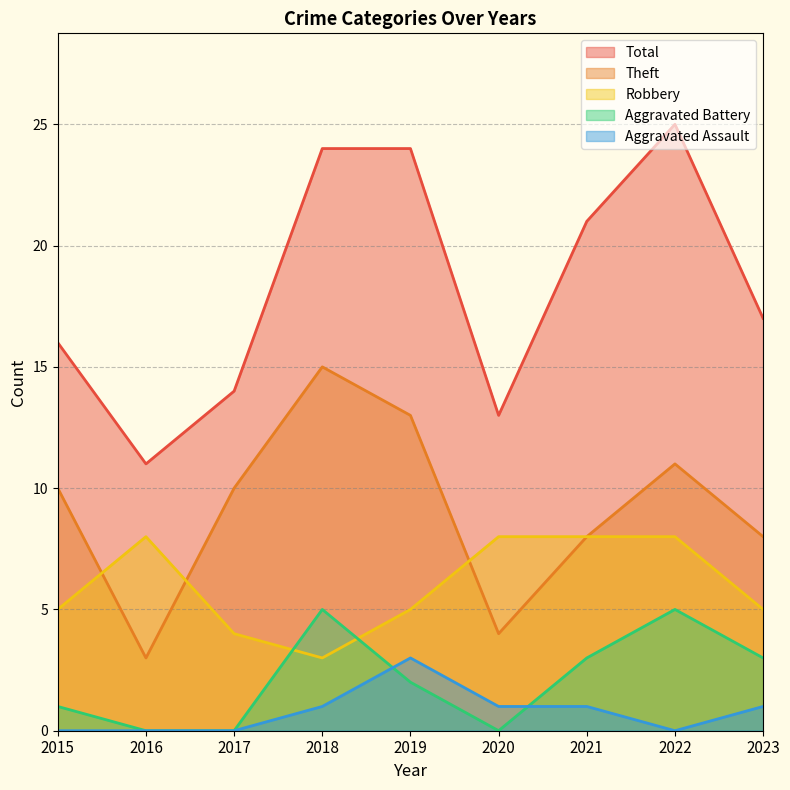

What is the difference between the second highest and minimum values in the Aggravated Assault series?

1